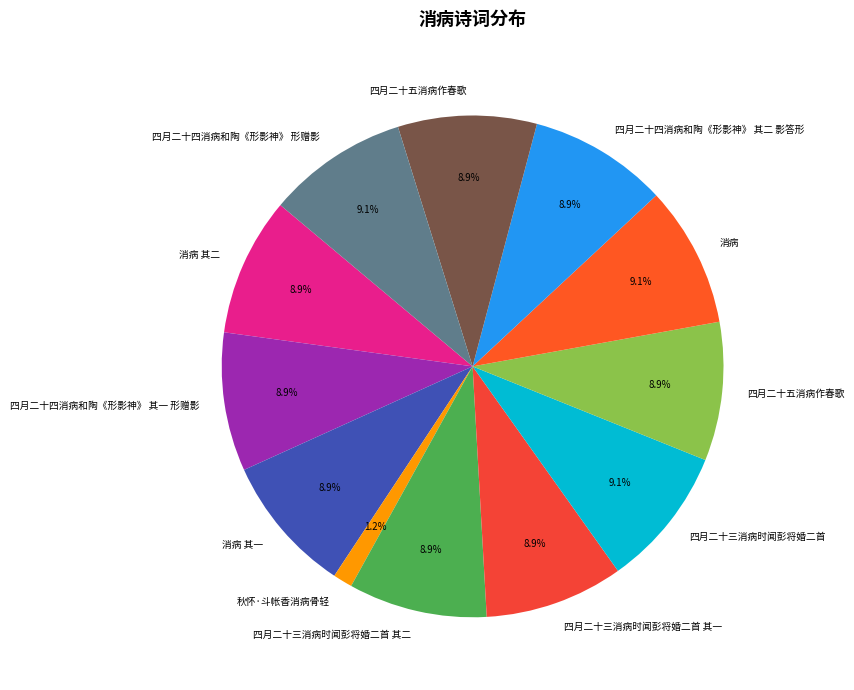

Count the number of slices in the pie.

12